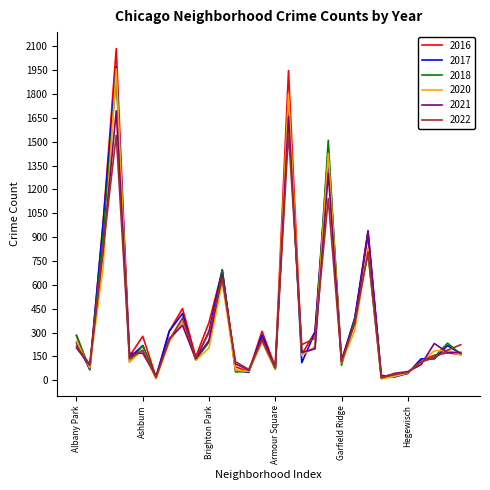

What are all the series names shown in the legend?

2016, 2017, 2018, 2020, 2021, 2022